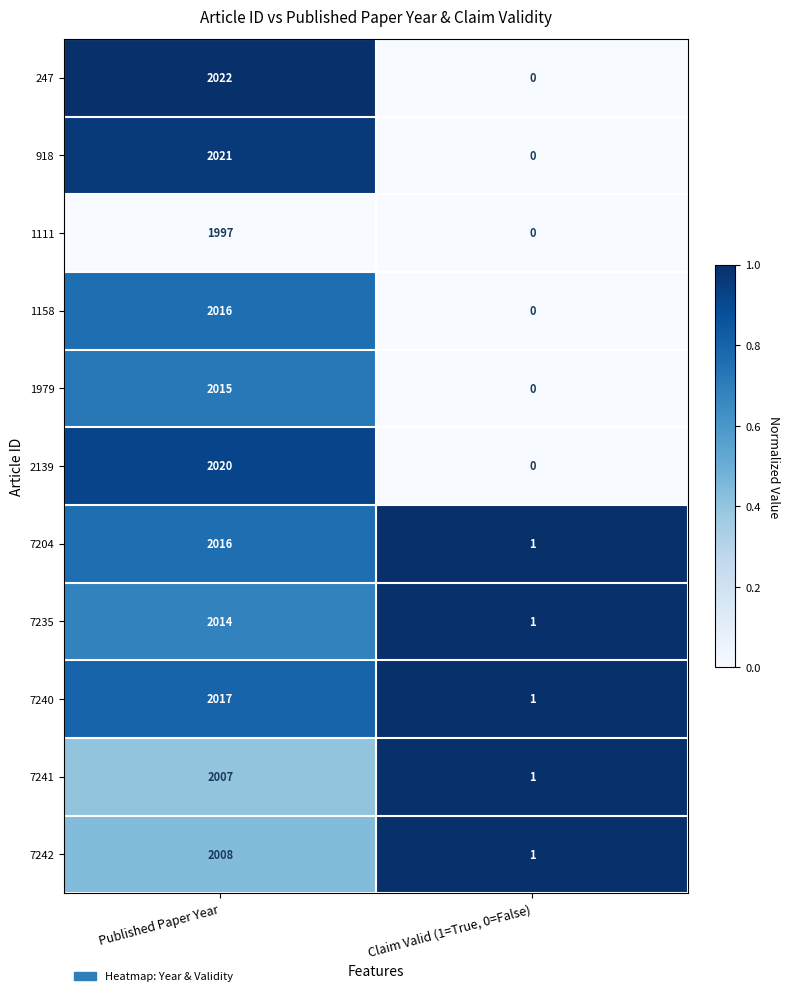

Reading left to right, transcribe all the data shown in this chart.

247: 2022	0
918: 2021	0
1111: 1997	0
1158: 2016	0
1979: 2015	0
2139: 2020	0
7204: 2016	1
7235: 2014	1
7240: 2017	1
7241: 2007	1
7242: 2008	1